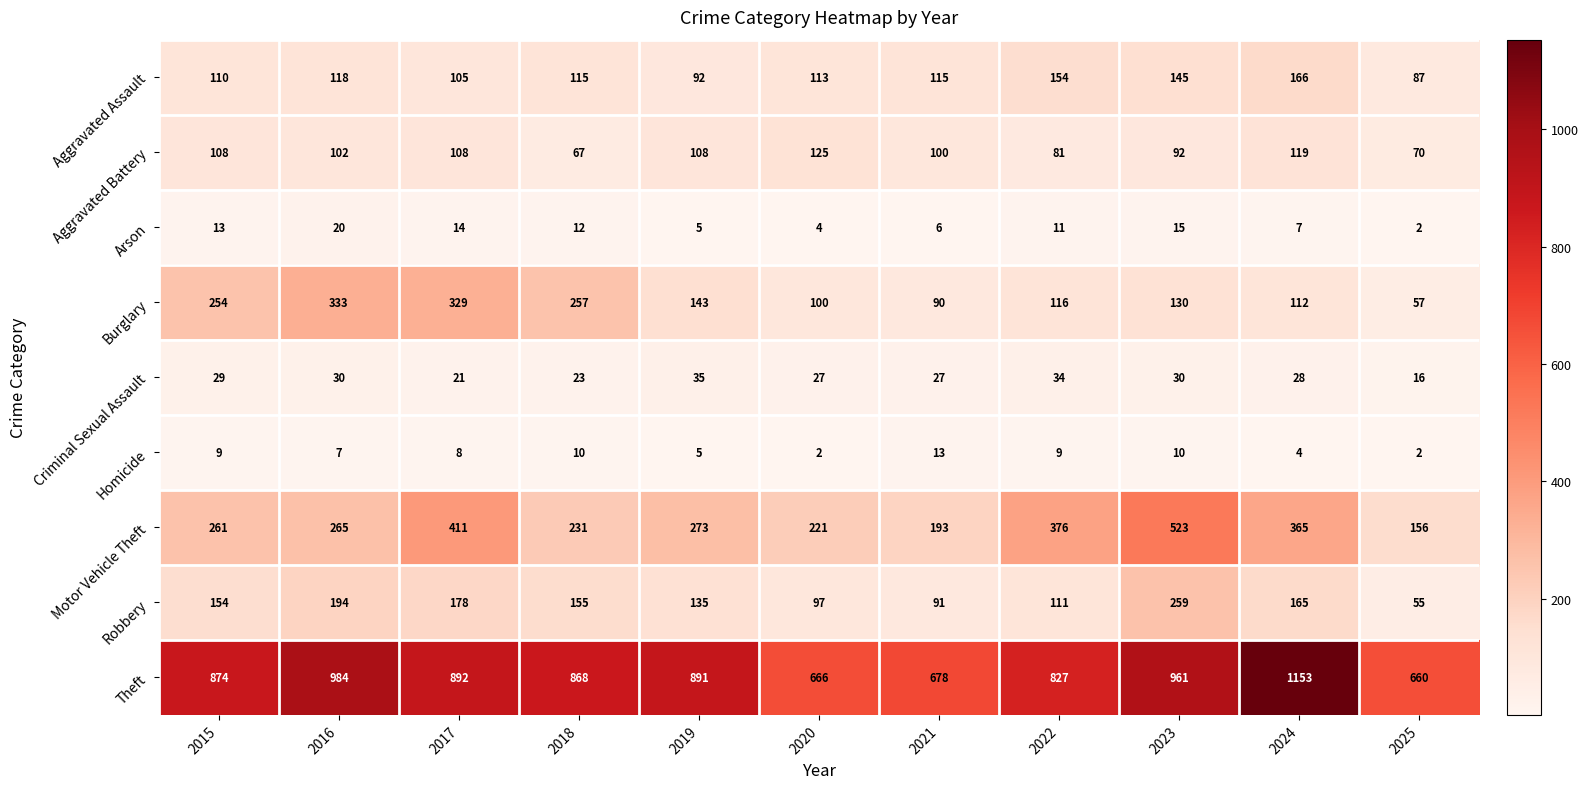

Which label corresponds to the largest value in the chart?

2024